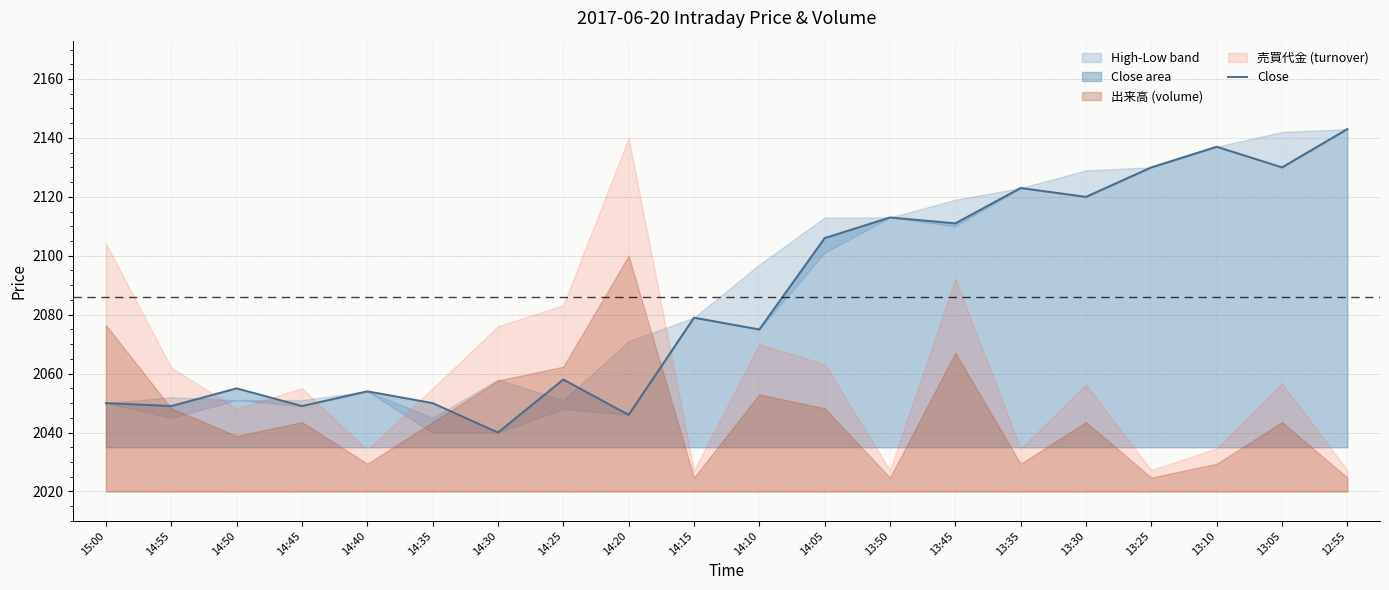

What is the average value?

2086